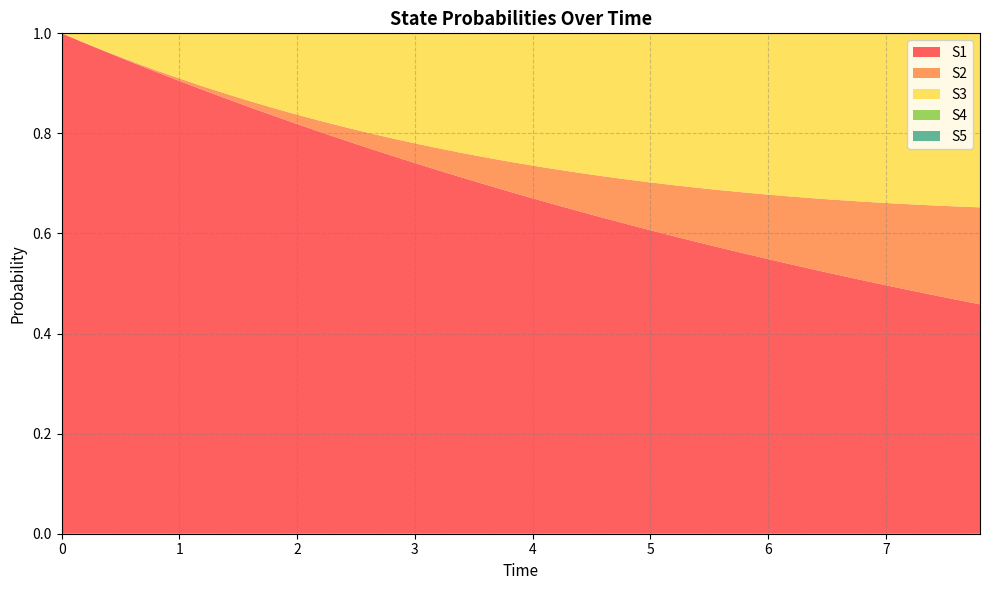

Reading left to right, extract all data points from this chart.

S1: 1.0	1.0	1.0	0.9	0.9	0.9	0.9	0.9	0.9	0.8	0.8	0.8	0.8	0.8	0.8	0.7	0.7	0.7	0.7	0.7	0.7	0.7	0.6	0.6	0.6	0.6	0.6	0.6	0.6	0.6	0.5	0.5	0.5	0.5	0.5	0.5	0.5	0.5	0.5	0.5
S2: 0.0	0.0	0.0	0.0	0.0	0.0	0.0	0.0	0.0	0.0	0.0	0.0	0.0	0.0	0.0	0.0	0.0	0.0	0.1	0.1	0.1	0.1	0.1	0.1	0.1	0.1	0.1	0.1	0.1	0.1	0.1	0.1	0.1	0.1	0.2	0.2	0.2	0.2	0.2	0.2
S3: 0.0	0.0	0.0	0.1	0.1	0.1	0.1	0.1	0.1	0.1	0.2	0.2	0.2	0.2	0.2	0.2	0.2	0.2	0.2	0.3	0.3	0.3	0.3	0.3	0.3	0.3	0.3	0.3	0.3	0.3	0.3	0.3	0.3	0.3	0.3	0.3	0.3	0.3	0.3	0.3
S4: 0.0	0.0	0.0	0.0	0.0	0.0	0.0	0.0	0.0	0.0	0.0	0.1	0.1	0.1	0.1	0.1	0.1	0.1	0.1	0.1	0.1	0.1	0.1	0.1	0.1	0.1	0.1	0.1	0.1	0.1	0.1	0.1	0.1	0.1	0.1	0.1	0.1	0.1	0.1	0.1
S5: 0.0	0.0	0.0	0.0	0.1	0.1	0.1	0.1	0.1	0.1	0.1	0.1	0.1	0.1	0.1	0.2	0.2	0.2	0.2	0.2	0.2	0.2	0.2	0.2	0.2	0.2	0.2	0.2	0.2	0.2	0.2	0.2	0.2	0.2	0.2	0.2	0.2	0.2	0.2	0.2